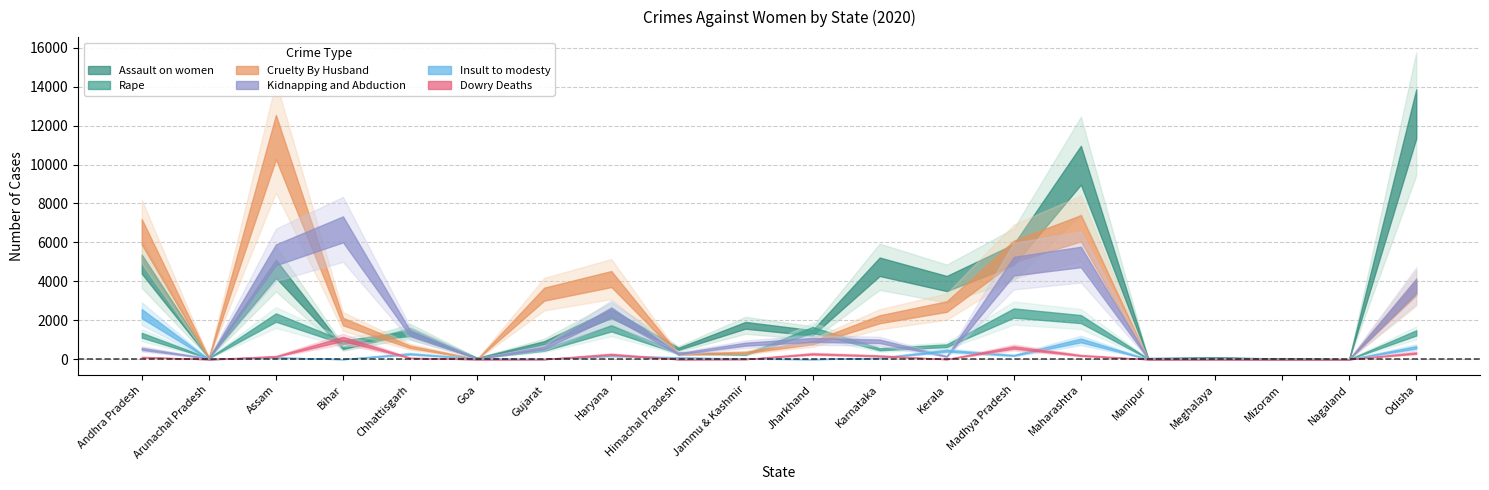

Is the value of Cruelty By Husband at Madhya Pradesh greater than the value of Dowry Deaths at Mizoram?

Yes